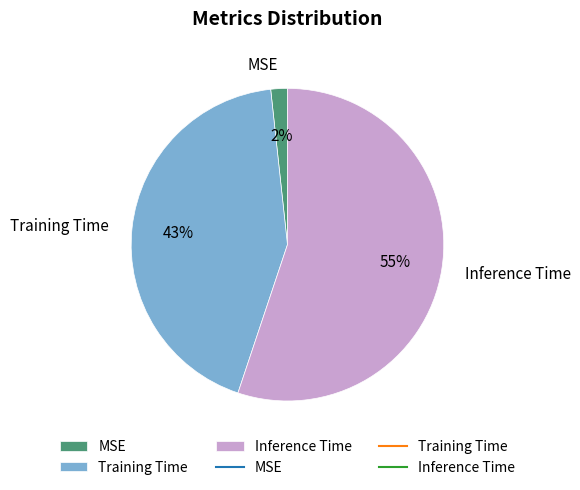

How many segments does this pie chart have?

3